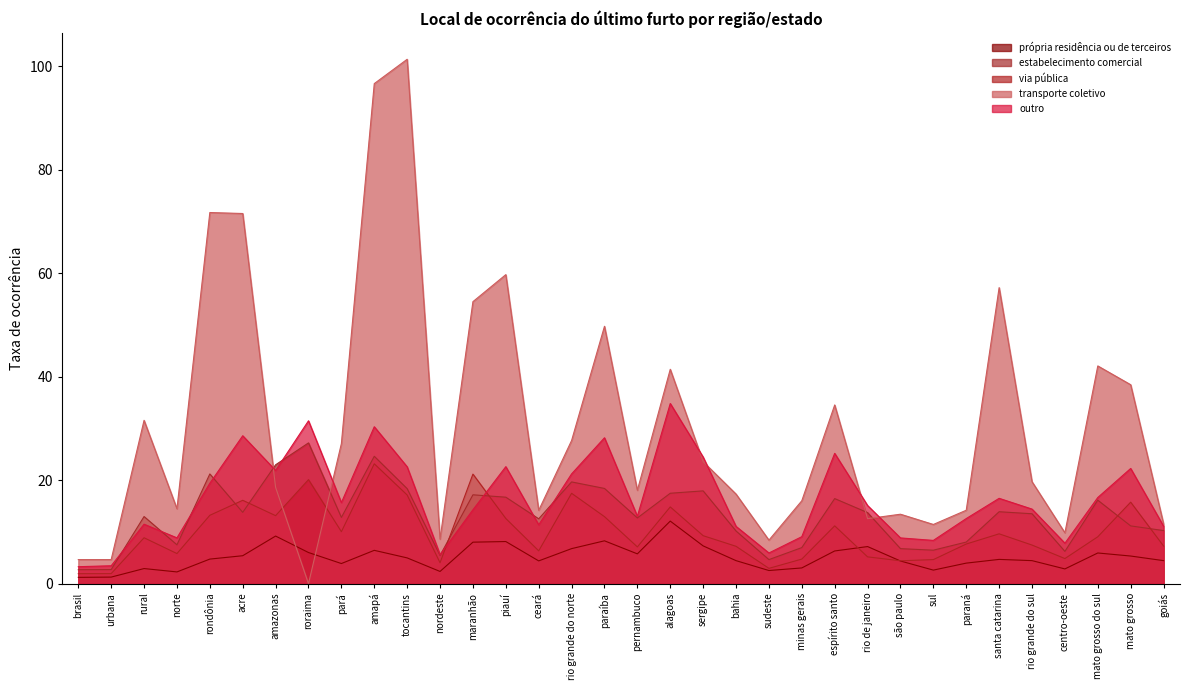

What is the value of the outro point at the 3rd from the left?

11.5